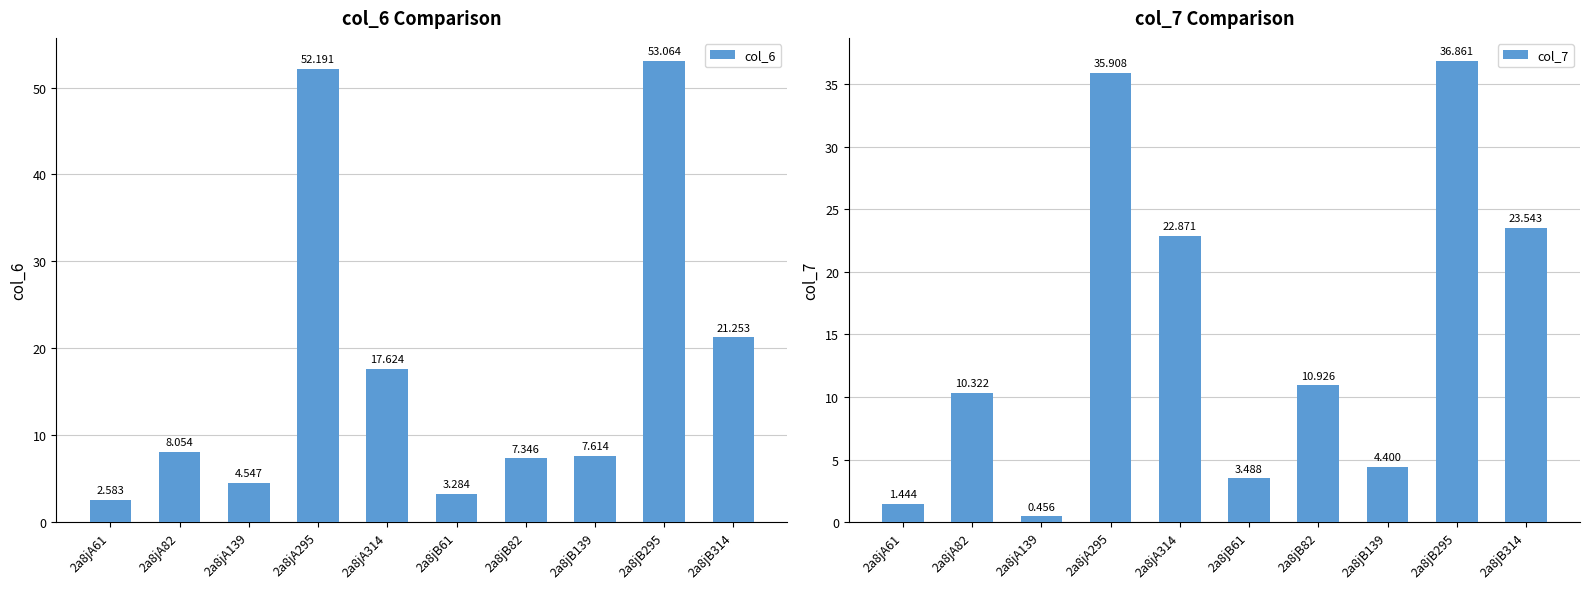

Between 2a8jA82 and 2a8jB139, which series saw the biggest shift?

col_7